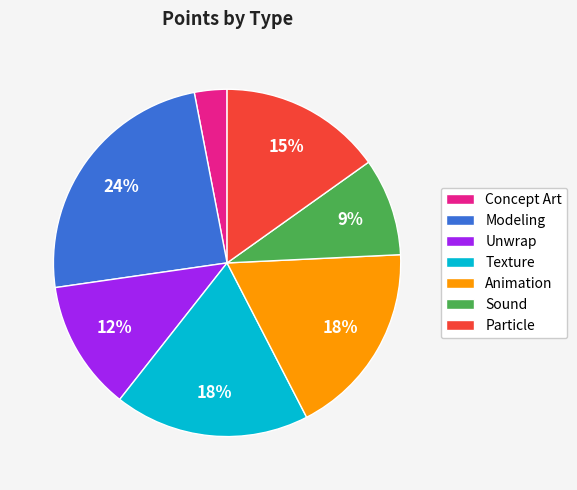

Is there any slice that represents more than half of the pie?

No